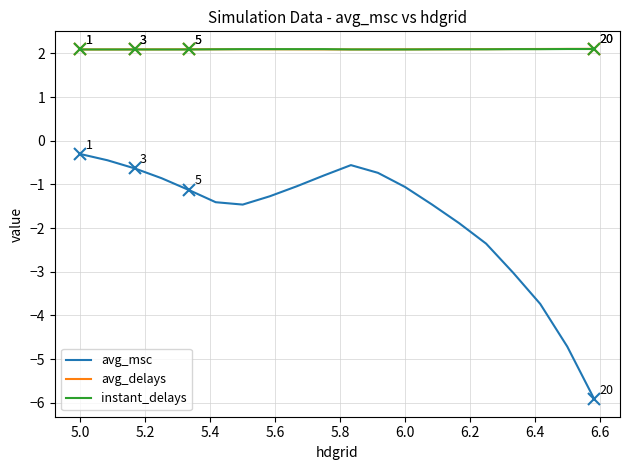

What is the lowest value of the instant_delays series?

2.1